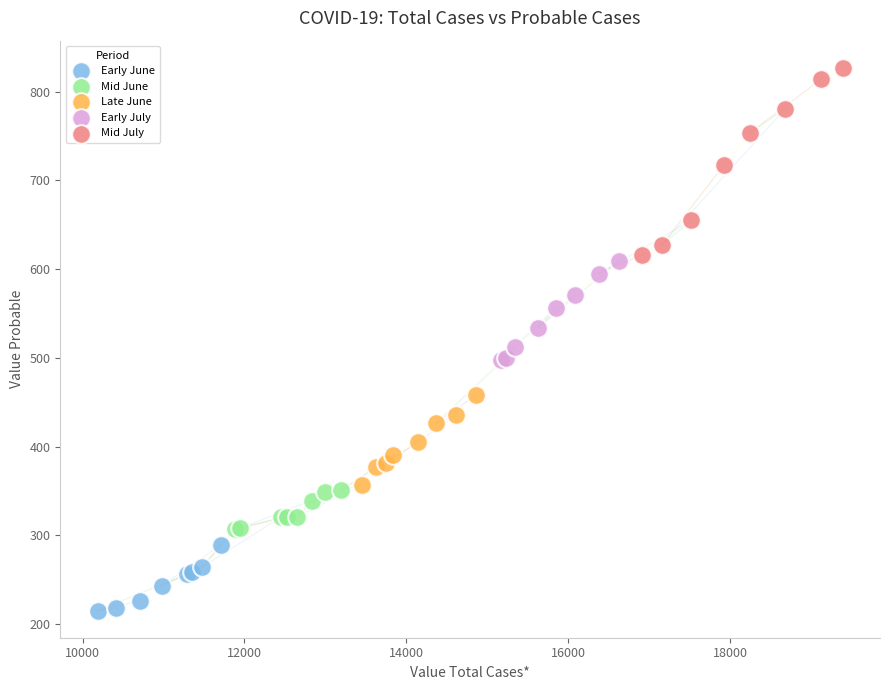

Which series reaches the maximum Y coordinate?

Mid July